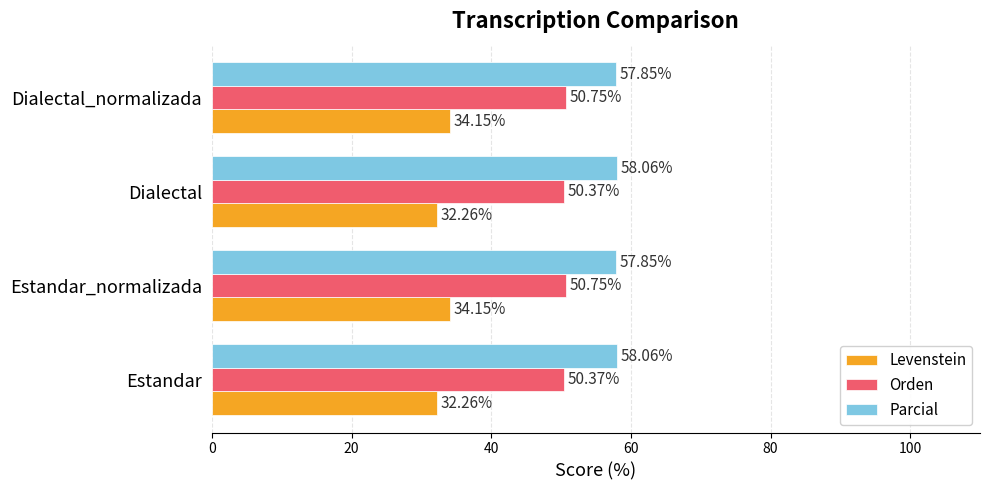

Rank the series by their maximum value, from highest to lowest.

Parcial, Orden, Levenstein